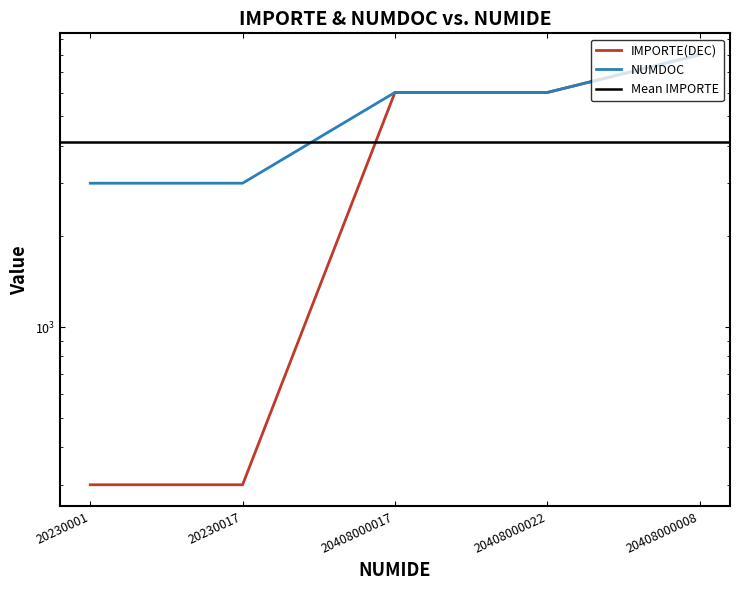

True or false: NUMDOC and IMPORTE(DEC) cross at least once.

False